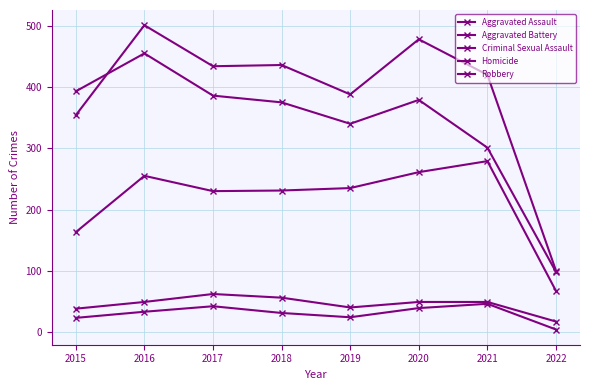

What is the value of the Robbery point at the 8th from the left?

98